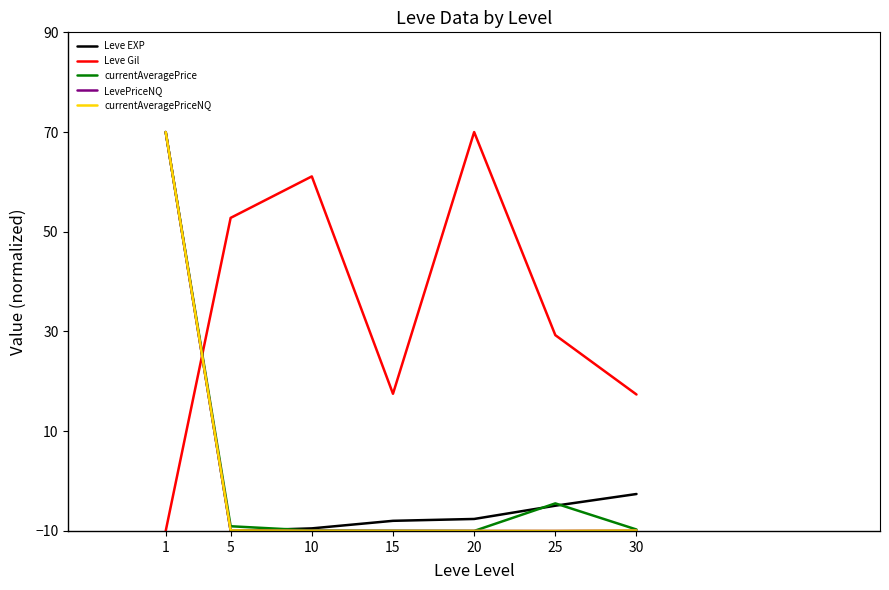

Is the value of Leve Gil at 25 greater than the value of currentAveragePriceNQ at 15?

Yes